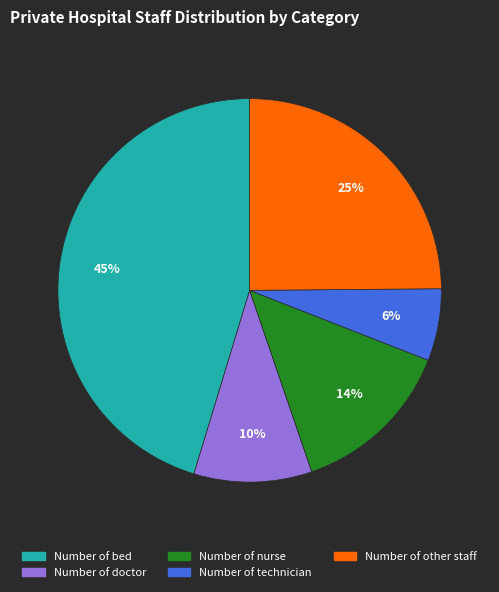

Is Number of other staff the majority of the pie?

No